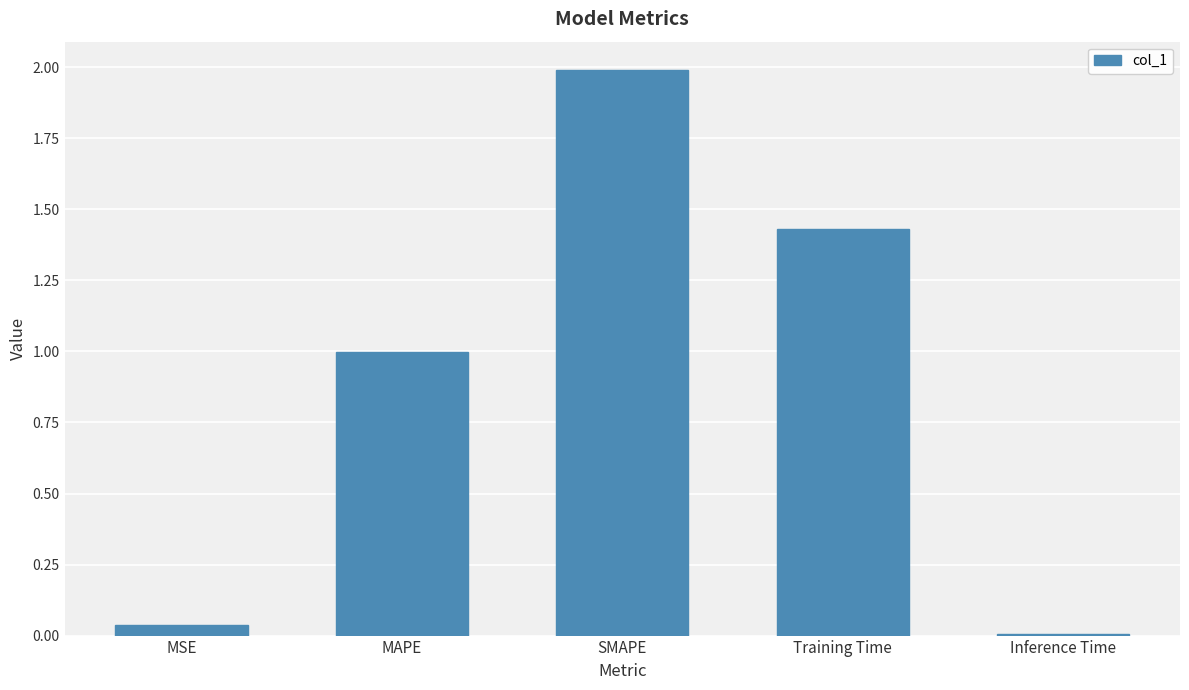

What is the sum of all values?

4.5